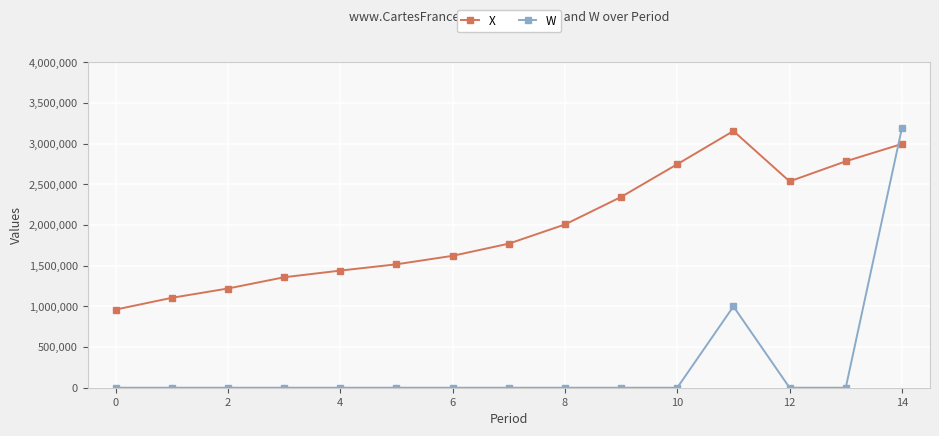

What is the value of the X point at the 3rd from the left?

1220176.0